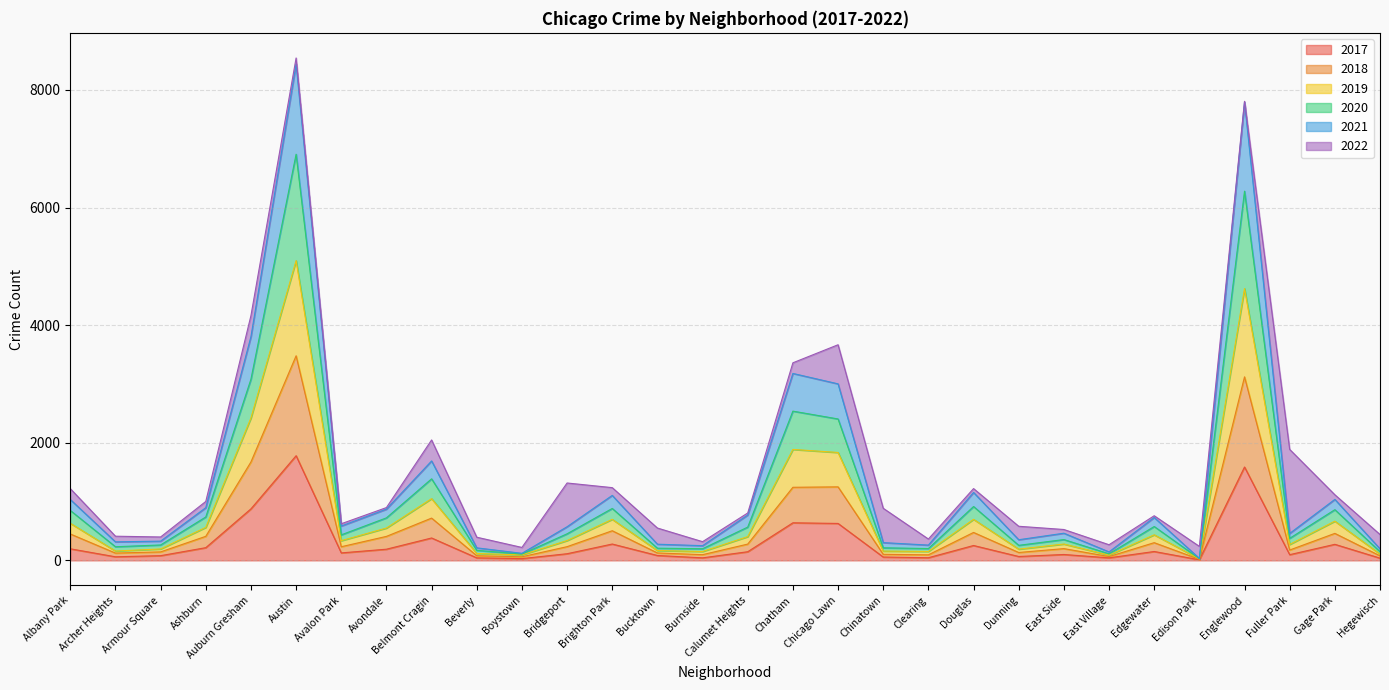

Does the chart have visible grid lines?

Yes